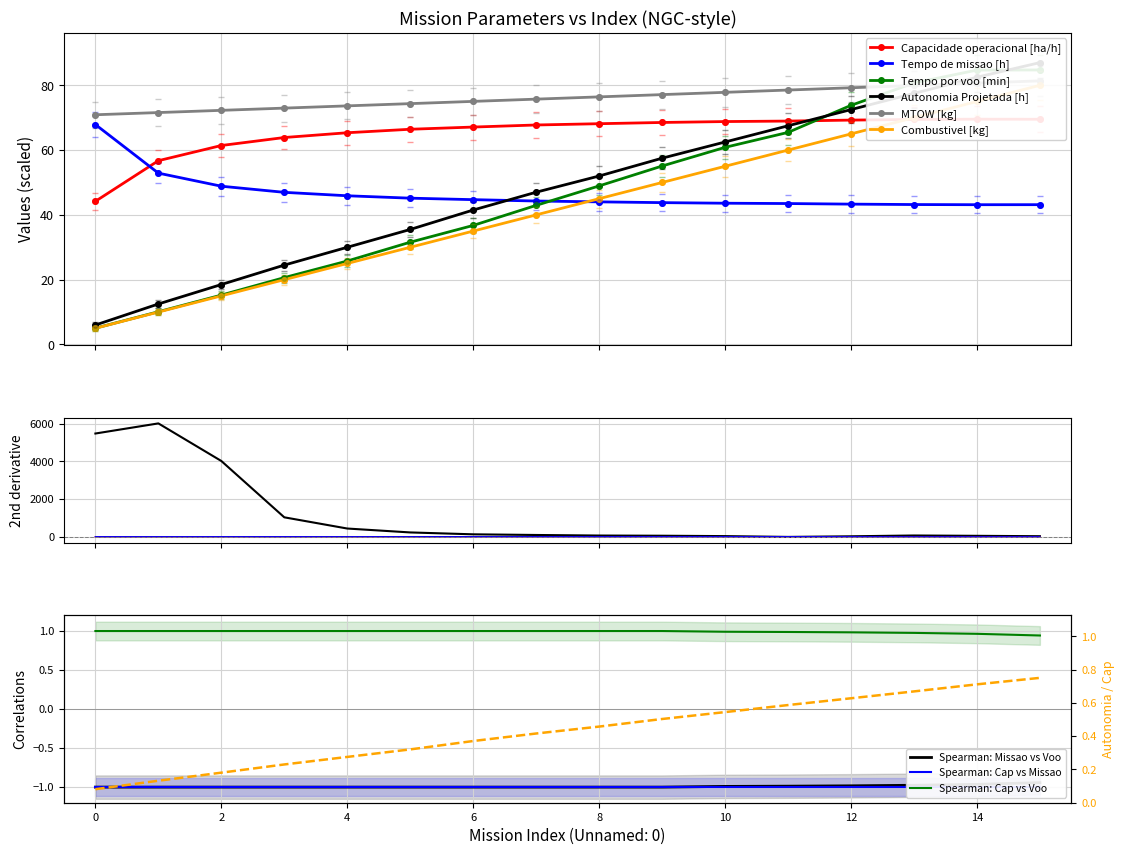

The value of Tempo por voo [min] at 10 is 57.3. True or false?

True